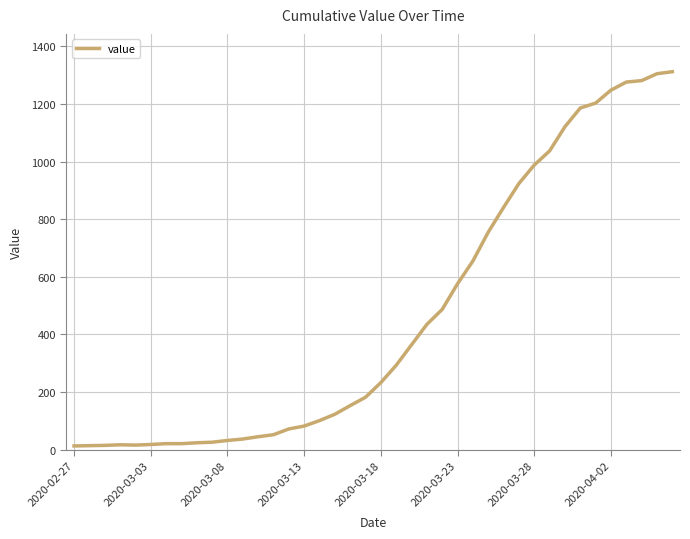

What is the maximum value shown in the chart?

1312